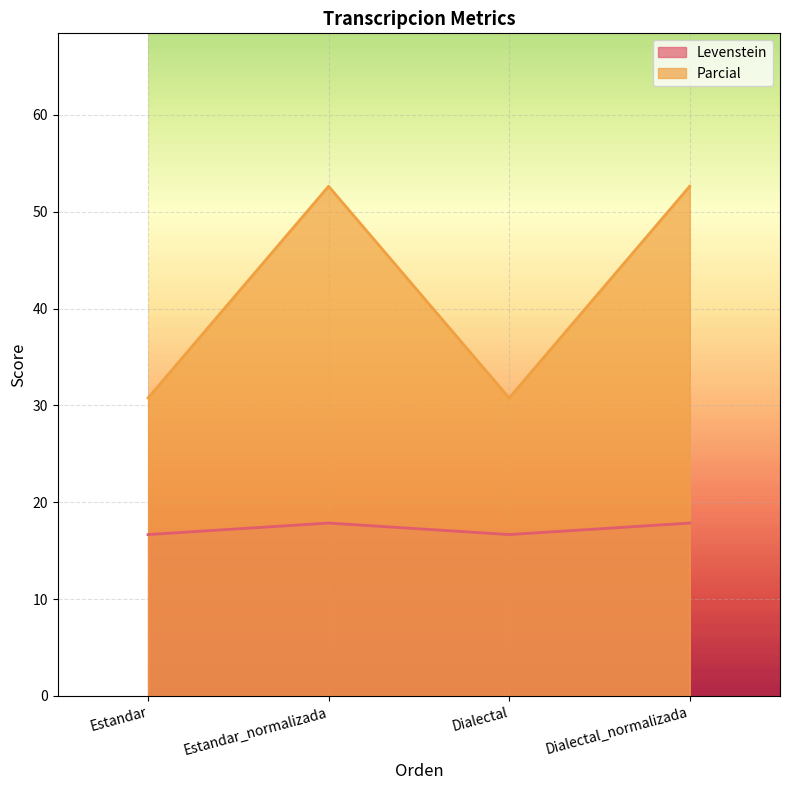

Does the chart display data point markers on the line(s)?

No